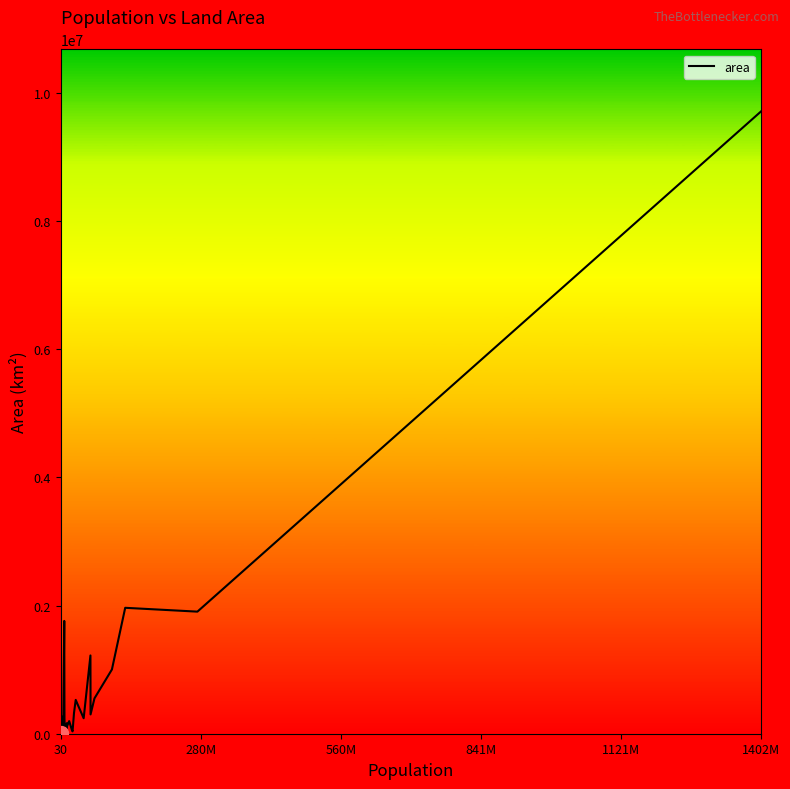

What is the greatest value displayed?

9706961